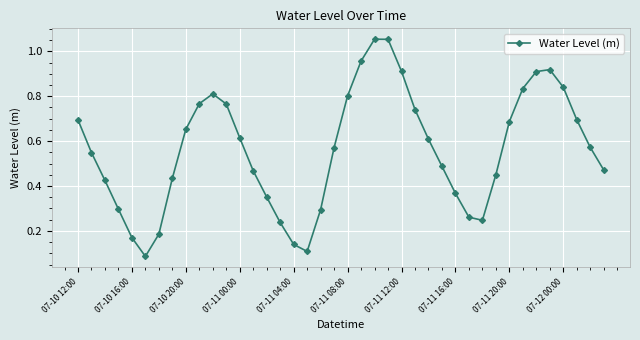

How many points are lower than both their immediate neighbors (excluding endpoints)?

3